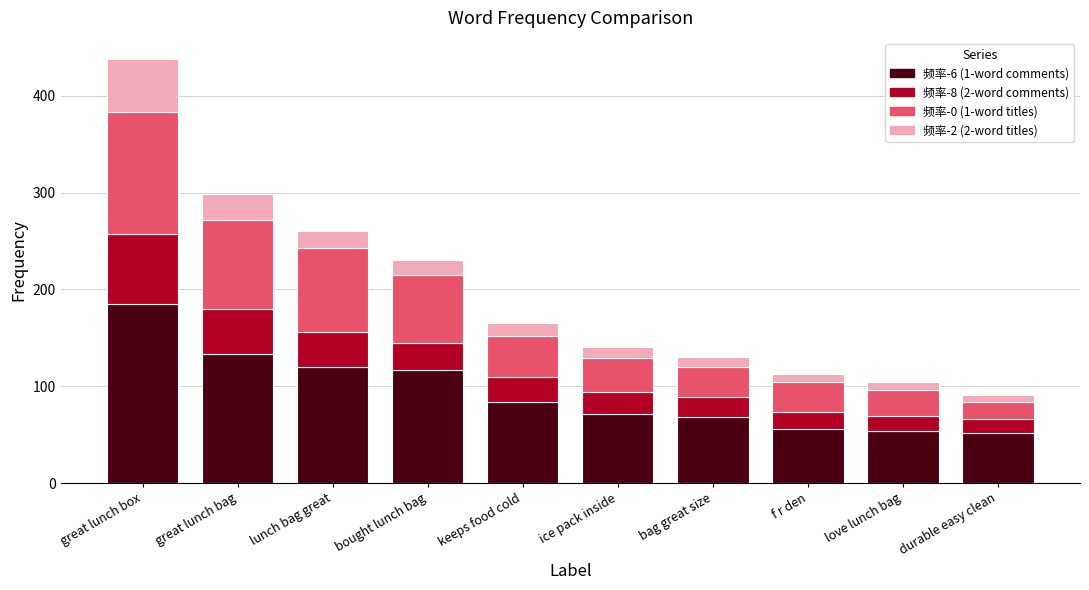

What is the average value of the 频率-6 (1-word comments) series?

94